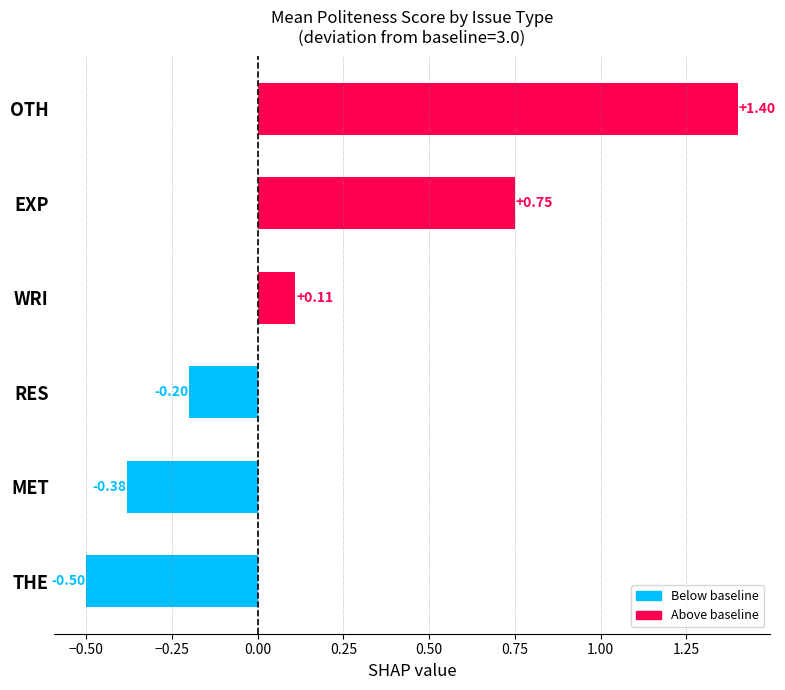

Which has a higher value, WRI or EXP?

EXP